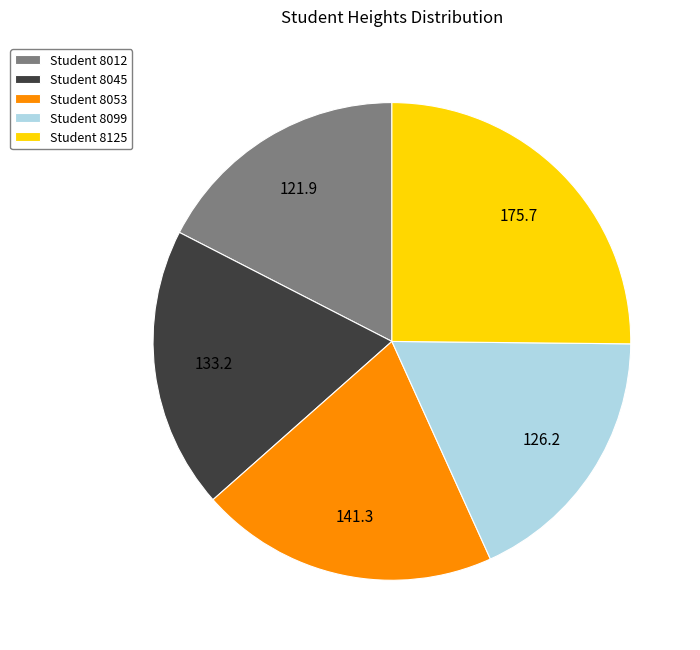

Is the sum of Student 8053 and Student 8045 greater than half?

No